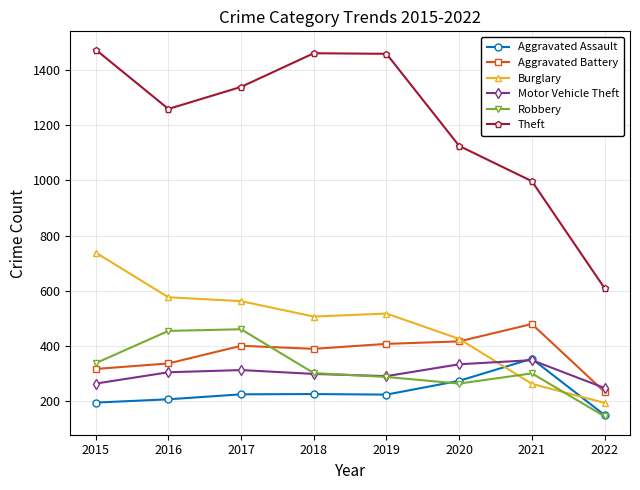

How many times do Robbery and Aggravated Battery cross each other?

1